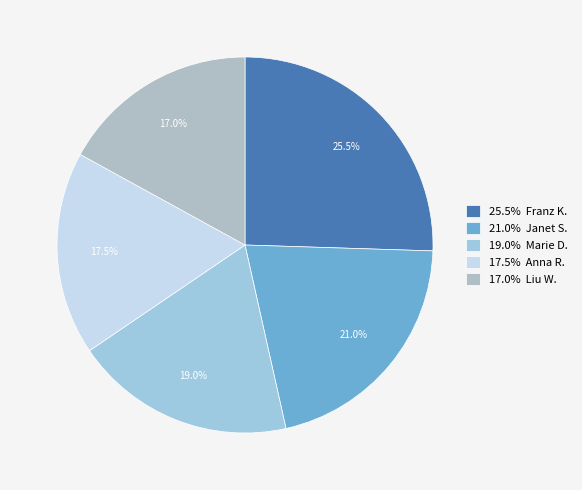

Count the number of slices in the pie.

5